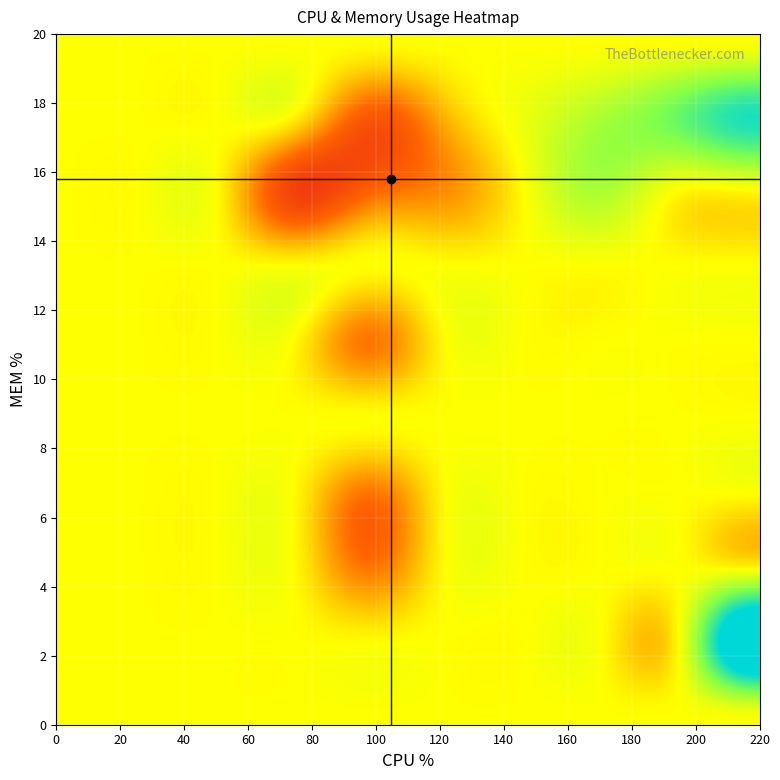

How many data points does each series have?

38